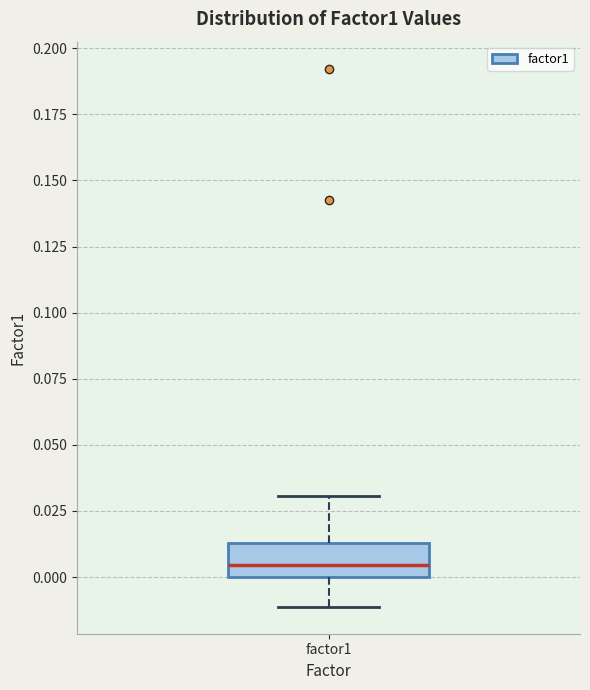

Transcribe this box plot: give where the median line is, the range the box spans, and where the two whiskers end, as read against the y-axis. The values are not printed on the chart, so give them approximately, as read against the axis.

median 0.005, box 0.000 to 0.015, whiskers -0.010 to 0.030